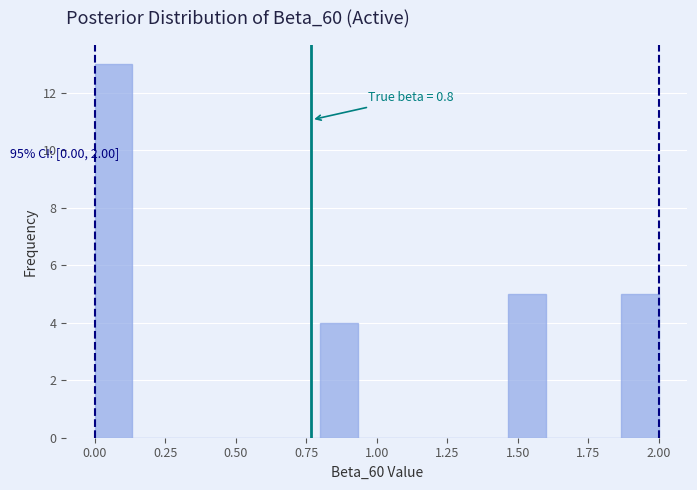

Read against the x-axis, roughly where is the centre of the tallest bar?

0.05